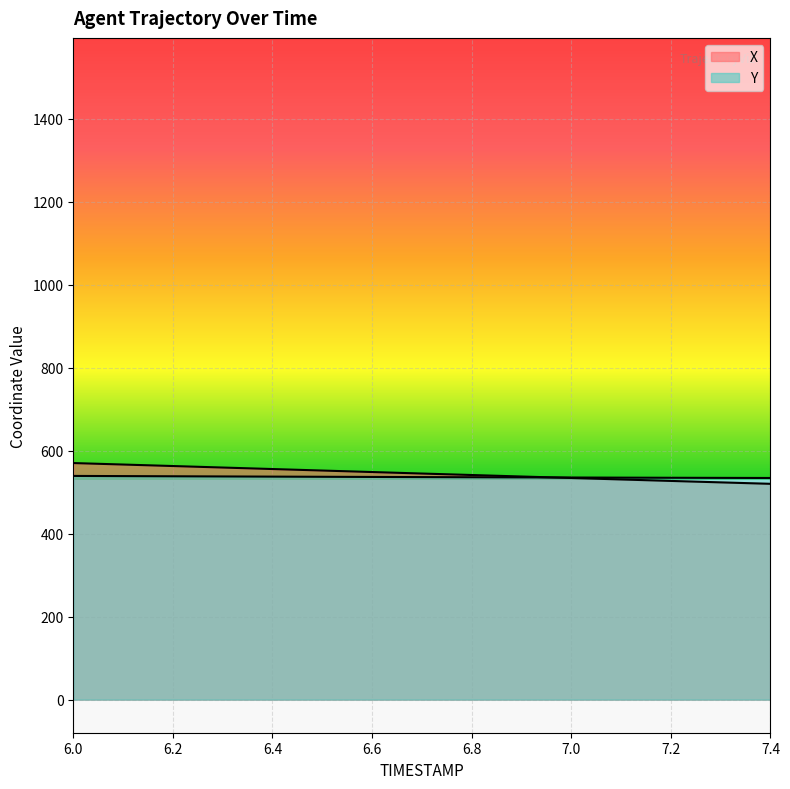

What position from the right is 7.0?

5